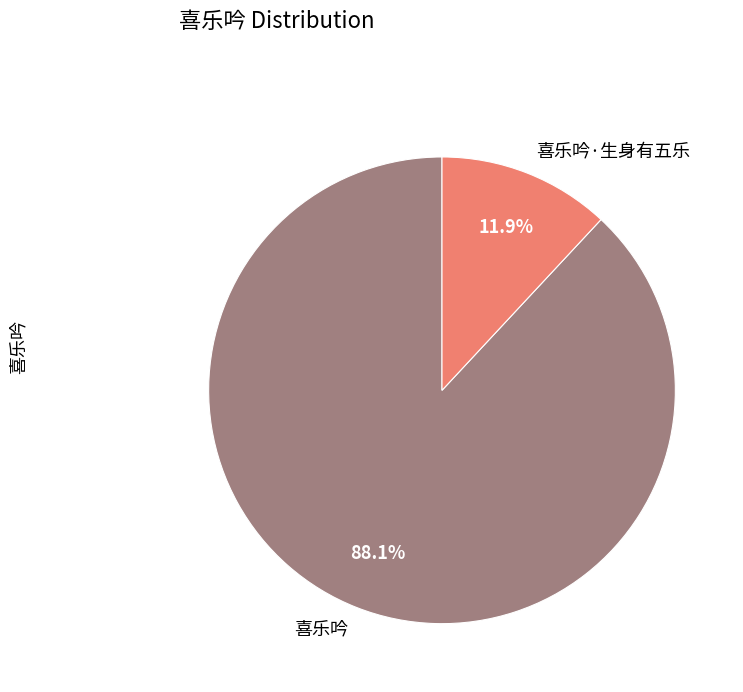

The 喜乐吟·生身有五乐 slice represents 12% of the pie. True or false?

True